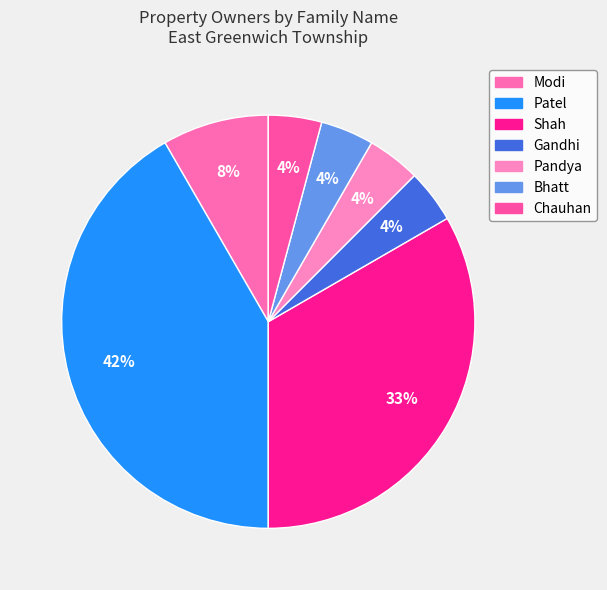

Count the number of slices in the pie.

7